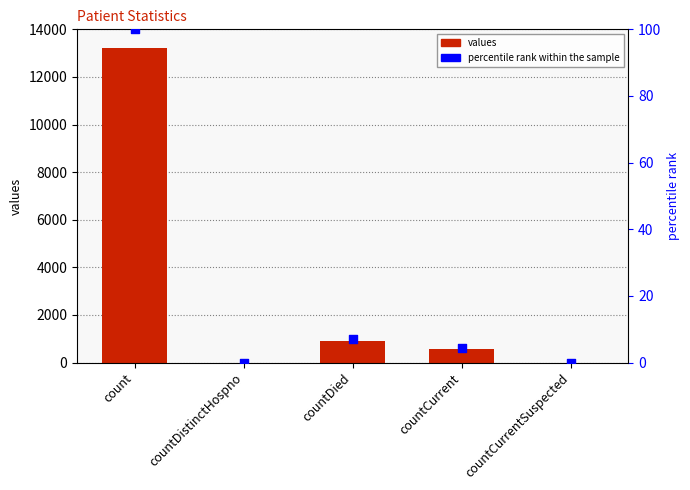

Which series has the largest Y range (max minus min)?

values